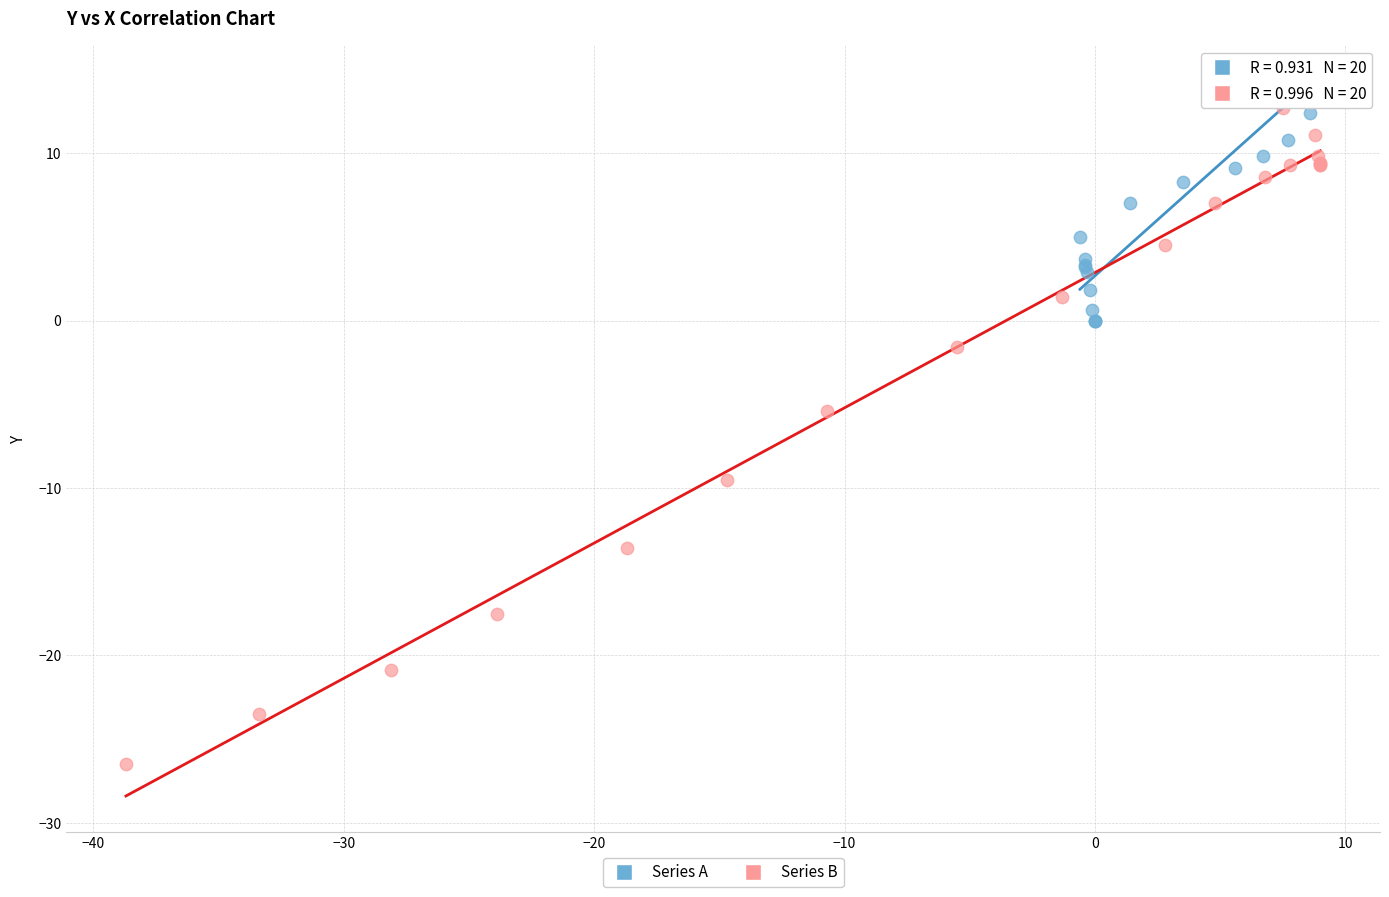

Which series reaches the minimum Y coordinate?

Series B